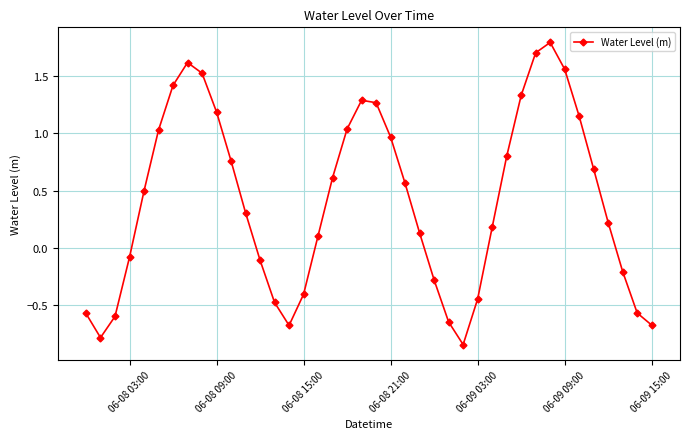

How many points are higher than both their immediate neighbors (excluding endpoints)?

3